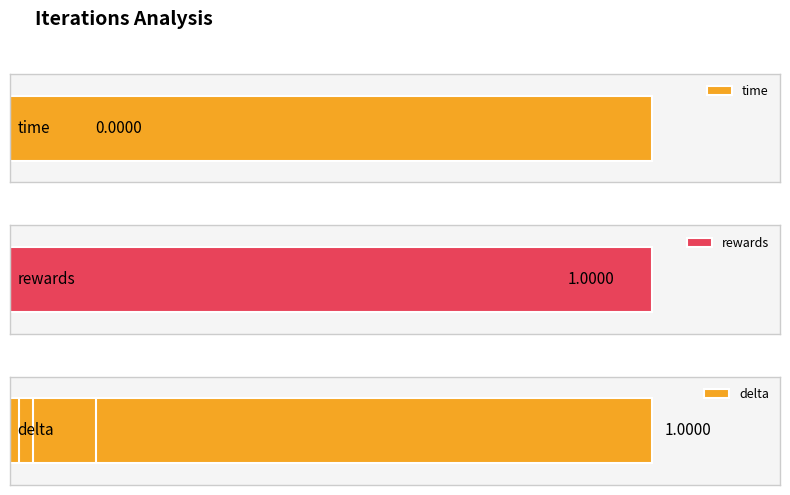

How many distinct data groups are displayed?

3